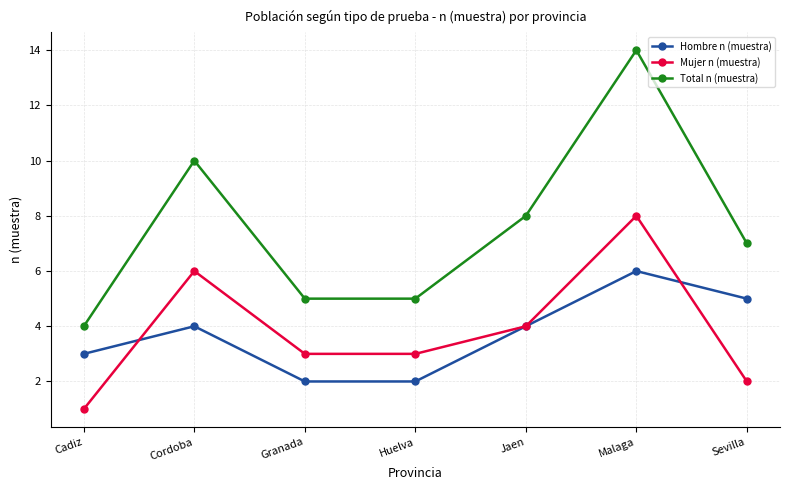

The Total n (muestra) series shows 5 at Granada. True or false?

True